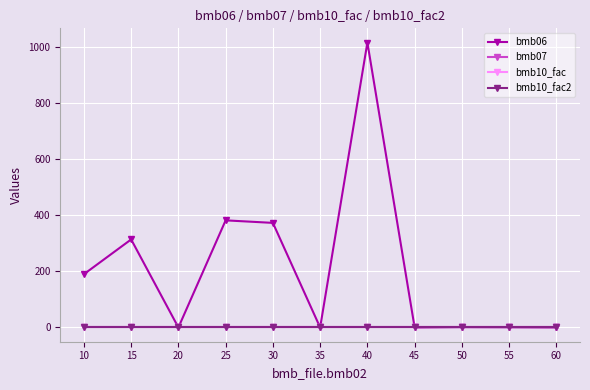

The value of bmb06 at 30 is 373.0. True or false?

True